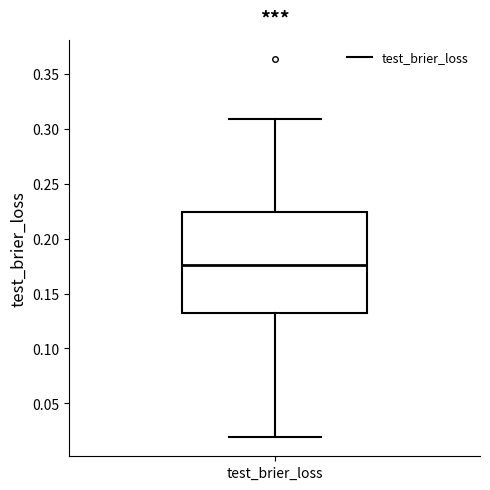

Where does the lower whisker of the box for test_brier_loss end on the y-axis? The values are not printed on the chart, so give them approximately, as read against the axis.

0.020